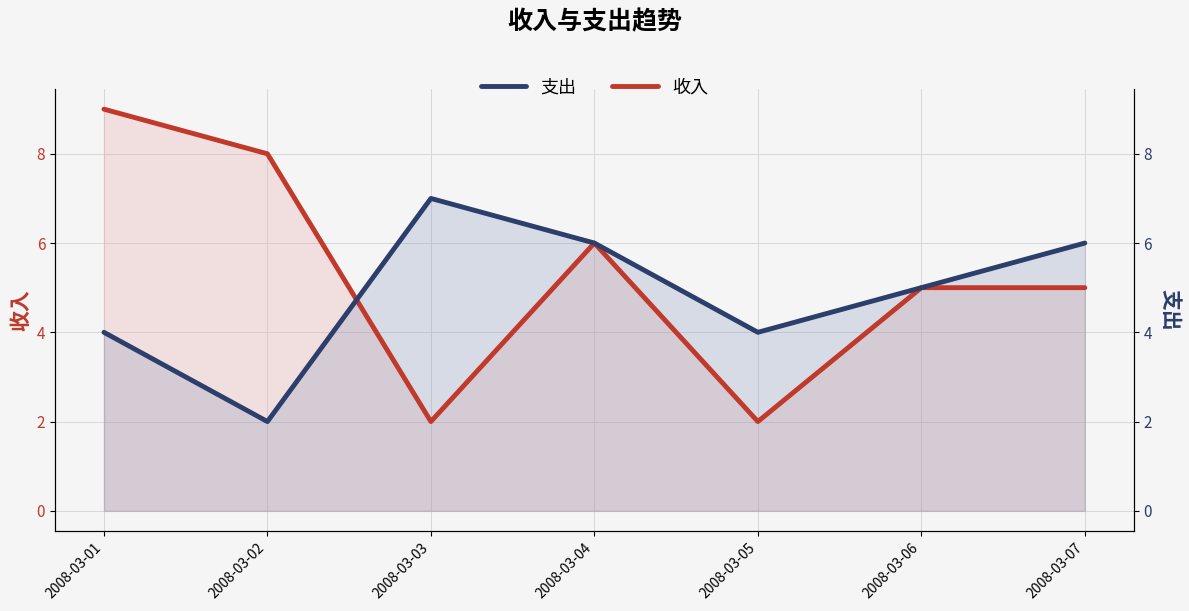

What is the total value across all series at 2008-03-06?

10